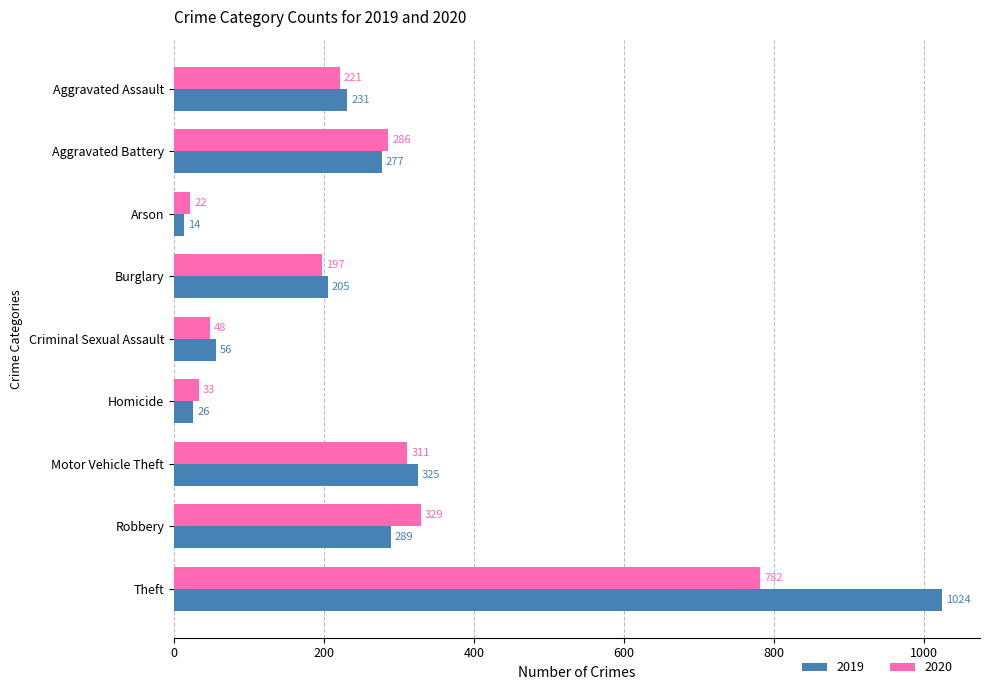

What is the maximum value for 2019?

1024